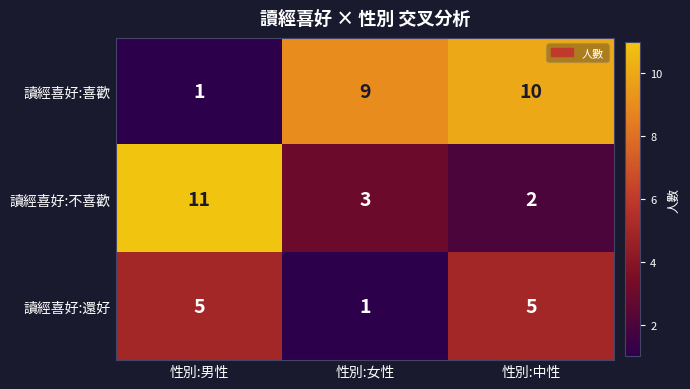

The 讀經喜好:還好 series shows 0 at 性別:女性. True or false?

False